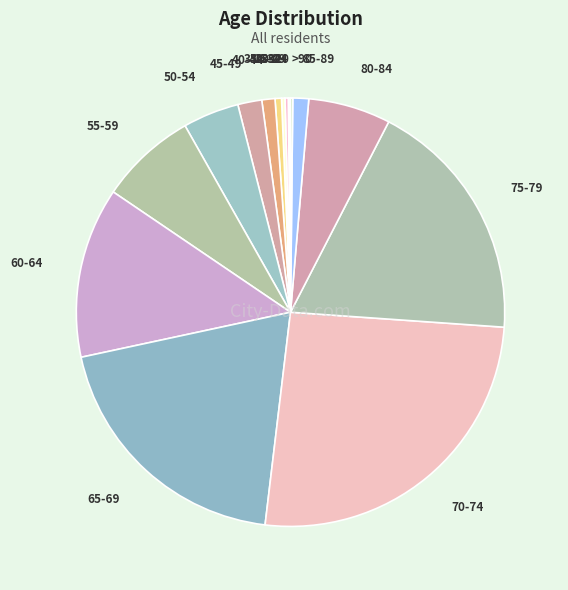

The 85-89 slice represents 1% of the pie. True or false?

True